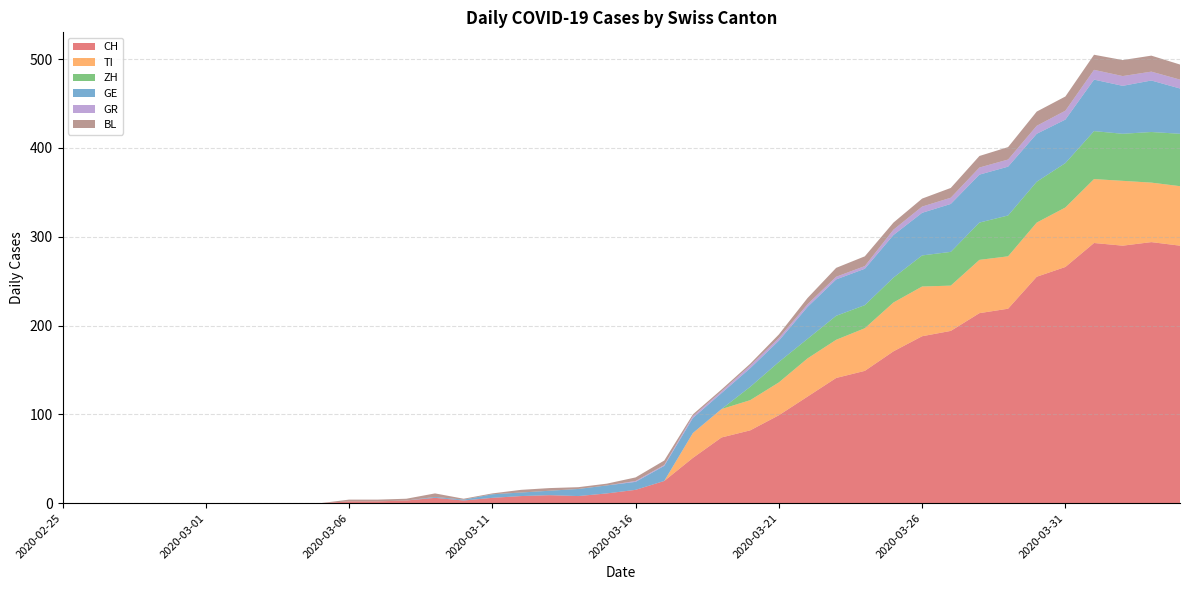

Reading left to right, what are all the values shown in this chart?

CH: 2020-02-25=0	2020-02-26=0	2020-02-27=0	2020-02-28=0	2020-02-29=0	2020-03-01=0	2020-03-02=0	2020-03-03=0	2020-03-04=0	2020-03-05=0	2020-03-06=2	2020-03-07=2	2020-03-08=3	2020-03-09=6	2020-03-10=3	2020-03-11=6	2020-03-12=8	2020-03-13=9	2020-03-14=8	2020-03-15=11	2020-03-16=15	2020-03-17=25	2020-03-18=51	2020-03-19=74	2020-03-20=82	2020-03-21=99	2020-03-22=120	2020-03-23=141	2020-03-24=149	2020-03-25=171	2020-03-26=188	2020-03-27=194	2020-03-28=214	2020-03-29=219	2020-03-30=255	2020-03-31=266	2020-04-01=293	2020-04-02=290	2020-04-03=294	2020-04-04=290
TI: 2020-02-25=0	2020-02-26=0	2020-02-27=0	2020-02-28=0	2020-02-29=0	2020-03-01=0	2020-03-02=0	2020-03-03=0	2020-03-04=0	2020-03-05=0	2020-03-06=0	2020-03-07=0	2020-03-08=0	2020-03-09=0	2020-03-10=0	2020-03-11=0	2020-03-12=0	2020-03-13=0	2020-03-14=0	2020-03-15=0	2020-03-16=0	2020-03-17=0	2020-03-18=28	2020-03-19=32	2020-03-20=34	2020-03-21=37	2020-03-22=43	2020-03-23=43	2020-03-24=48	2020-03-25=55	2020-03-26=56	2020-03-27=51	2020-03-28=60	2020-03-29=59	2020-03-30=61	2020-03-31=67	2020-04-01=72	2020-04-02=73	2020-04-03=67	2020-04-04=67
ZH: 2020-02-25=0	2020-02-26=0	2020-02-27=0	2020-02-28=0	2020-02-29=0	2020-03-01=0	2020-03-02=0	2020-03-03=0	2020-03-04=0	2020-03-05=0	2020-03-06=0	2020-03-07=0	2020-03-08=0	2020-03-09=0	2020-03-10=0	2020-03-11=0	2020-03-12=0	2020-03-13=0	2020-03-14=0	2020-03-15=0	2020-03-16=0	2020-03-17=0	2020-03-18=0	2020-03-19=0	2020-03-20=15	2020-03-21=23	2020-03-22=22	2020-03-23=27	2020-03-24=26	2020-03-25=28	2020-03-26=35	2020-03-27=38	2020-03-28=42	2020-03-29=46	2020-03-30=46	2020-03-31=50	2020-04-01=54	2020-04-02=53	2020-04-03=57	2020-04-04=59
GE: 2020-02-25=0	2020-02-26=0	2020-02-27=0	2020-02-28=0	2020-02-29=0	2020-03-01=0	2020-03-02=0	2020-03-03=0	2020-03-04=0	2020-03-05=0	2020-03-06=0	2020-03-07=0	2020-03-08=0	2020-03-09=1	2020-03-10=1	2020-03-11=4	2020-03-12=4	2020-03-13=5	2020-03-14=8	2020-03-15=9	2020-03-16=9	2020-03-17=17	2020-03-18=17	2020-03-19=18	2020-03-20=21	2020-03-21=24	2020-03-22=36	2020-03-23=41	2020-03-24=41	2020-03-25=48	2020-03-26=48	2020-03-27=54	2020-03-28=54	2020-03-29=55	2020-03-30=54	2020-03-31=49	2020-04-01=58	2020-04-02=54	2020-04-03=58	2020-04-04=51
GR: 2020-02-25=0	2020-02-26=0	2020-02-27=0	2020-02-28=0	2020-02-29=0	2020-03-01=0	2020-03-02=0	2020-03-03=0	2020-03-04=0	2020-03-05=0	2020-03-06=0	2020-03-07=0	2020-03-08=0	2020-03-09=0	2020-03-10=0	2020-03-11=0	2020-03-12=0	2020-03-13=0	2020-03-14=0	2020-03-15=0	2020-03-16=1	2020-03-17=1	2020-03-18=2	2020-03-19=2	2020-03-20=3	2020-03-21=3	2020-03-22=3	2020-03-23=3	2020-03-24=3	2020-03-25=6	2020-03-26=7	2020-03-27=7	2020-03-28=8	2020-03-29=8	2020-03-30=9	2020-03-31=10	2020-04-01=11	2020-04-02=11	2020-04-03=10	2020-04-04=10
BL: 2020-02-25=0	2020-02-26=0	2020-02-27=0	2020-02-28=0	2020-02-29=0	2020-03-01=0	2020-03-02=0	2020-03-03=0	2020-03-04=0	2020-03-05=0	2020-03-06=2	2020-03-07=2	2020-03-08=2	2020-03-09=4	2020-03-10=1	2020-03-11=1	2020-03-12=3	2020-03-13=3	2020-03-14=2	2020-03-15=2	2020-03-16=4	2020-03-17=5	2020-03-18=2	2020-03-19=2	2020-03-20=2	2020-03-21=4	2020-03-22=7	2020-03-23=10	2020-03-24=11	2020-03-25=8	2020-03-26=9	2020-03-27=11	2020-03-28=13	2020-03-29=14	2020-03-30=16	2020-03-31=16	2020-04-01=17	2020-04-02=18	2020-04-03=18	2020-04-04=17